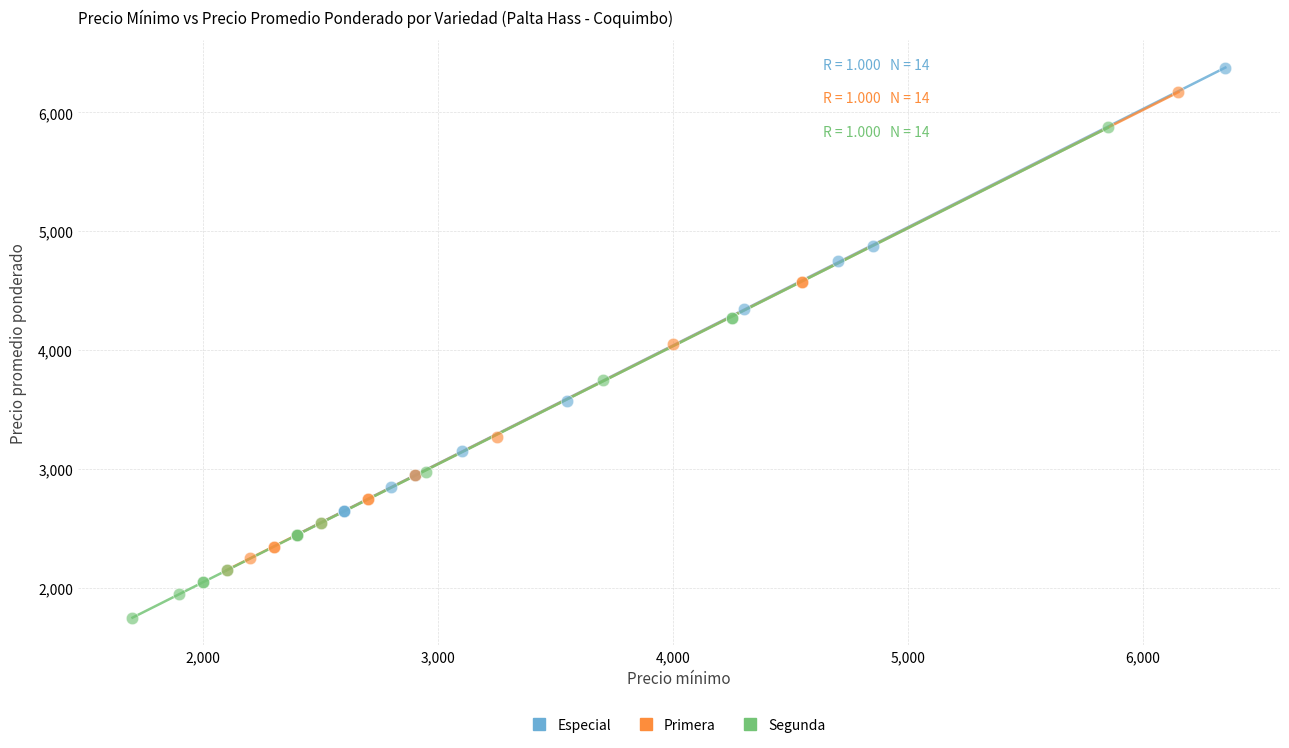

Which series contains the lowest Y value?

Segunda